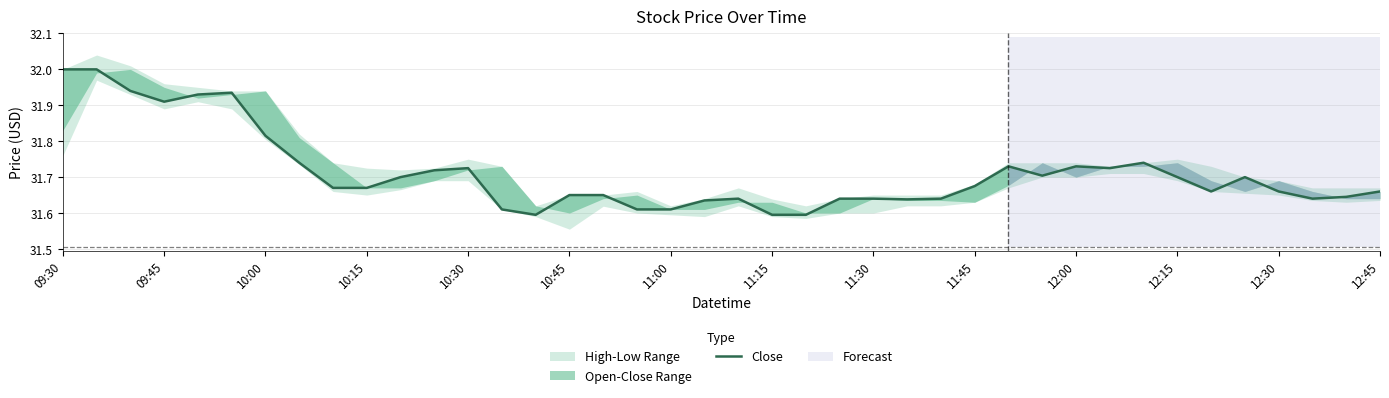

Approximately how many times larger is the value at 39 compared to 12:45?

1.0